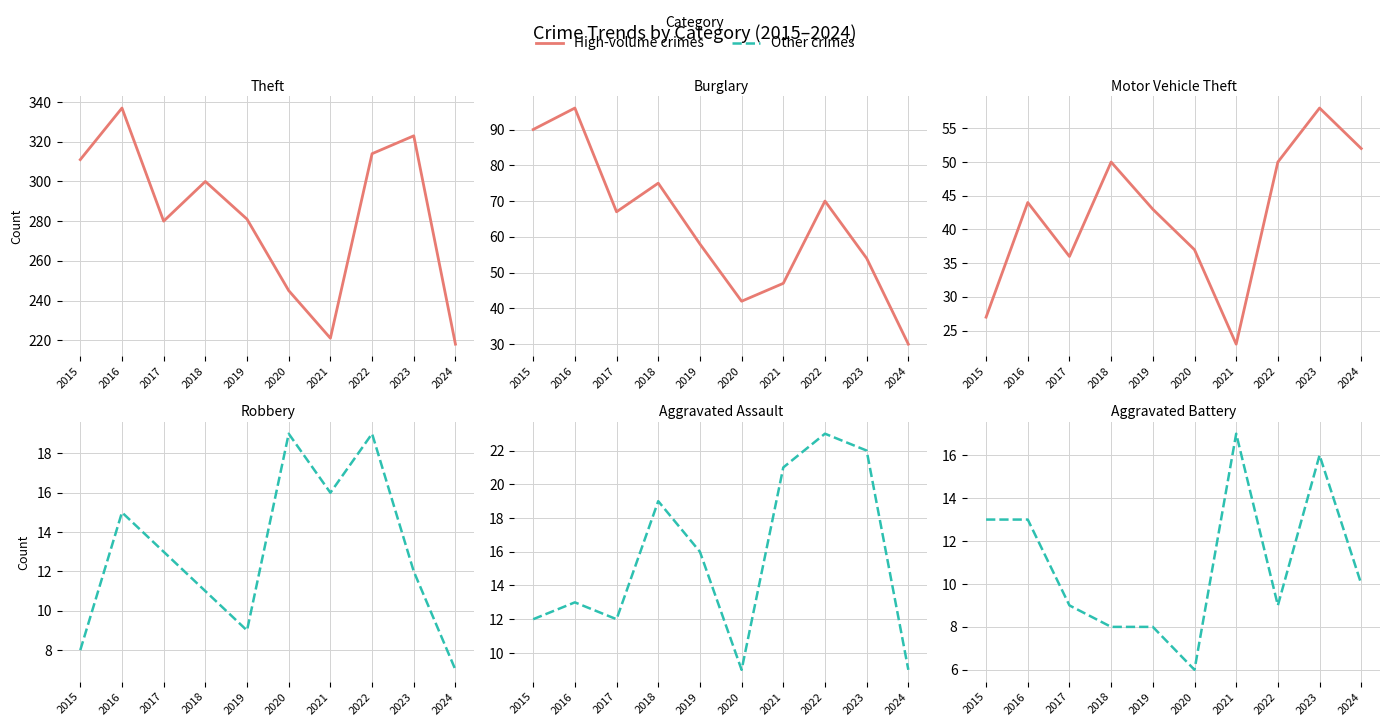

True or false: Theft and Motor Vehicle Theft cross at least once.

False